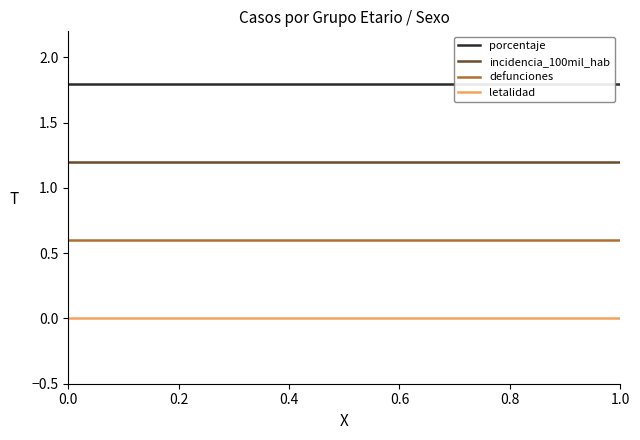

What is the minimum value for incidencia_100mil_hab?

1.2